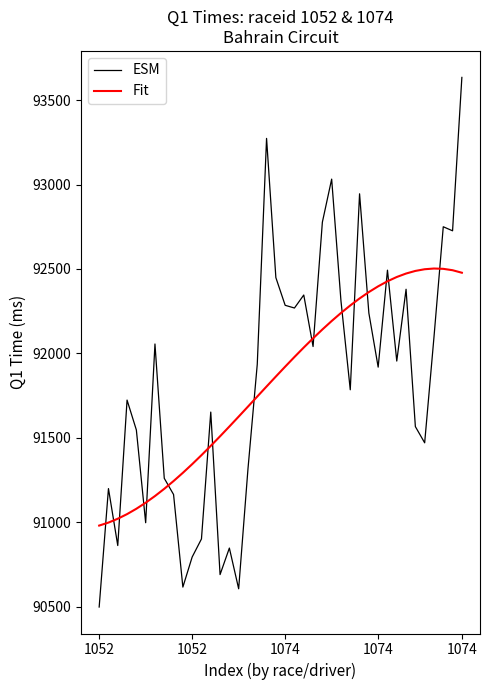

What is the difference between the second highest and minimum values in the Fit series?

1519.8